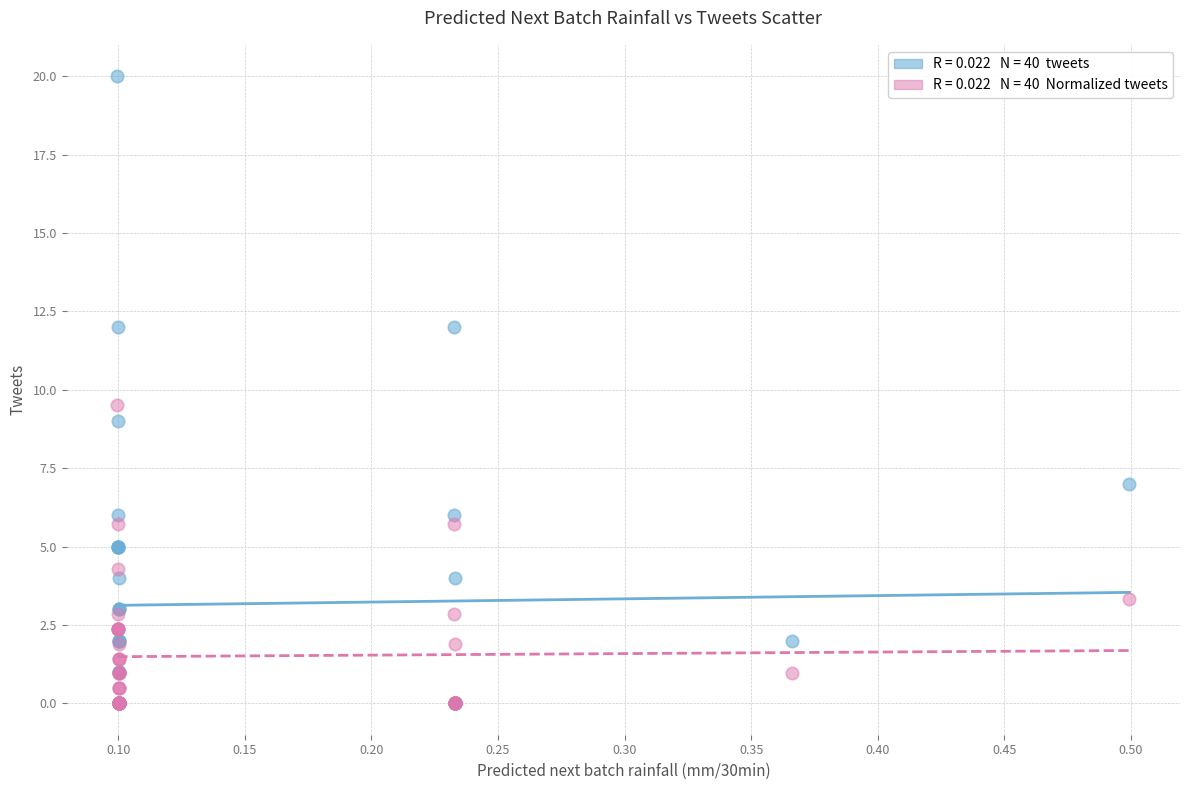

Across all series, what Y value is closest to 10?

9.5